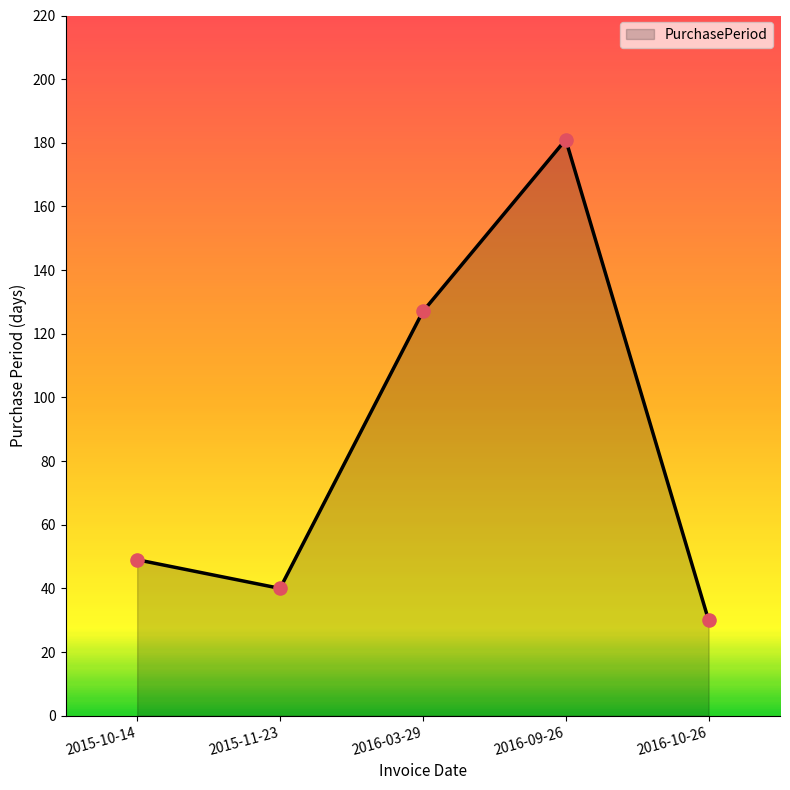

What is the change in value from 2016-03-29 to 2016-09-26?

+54